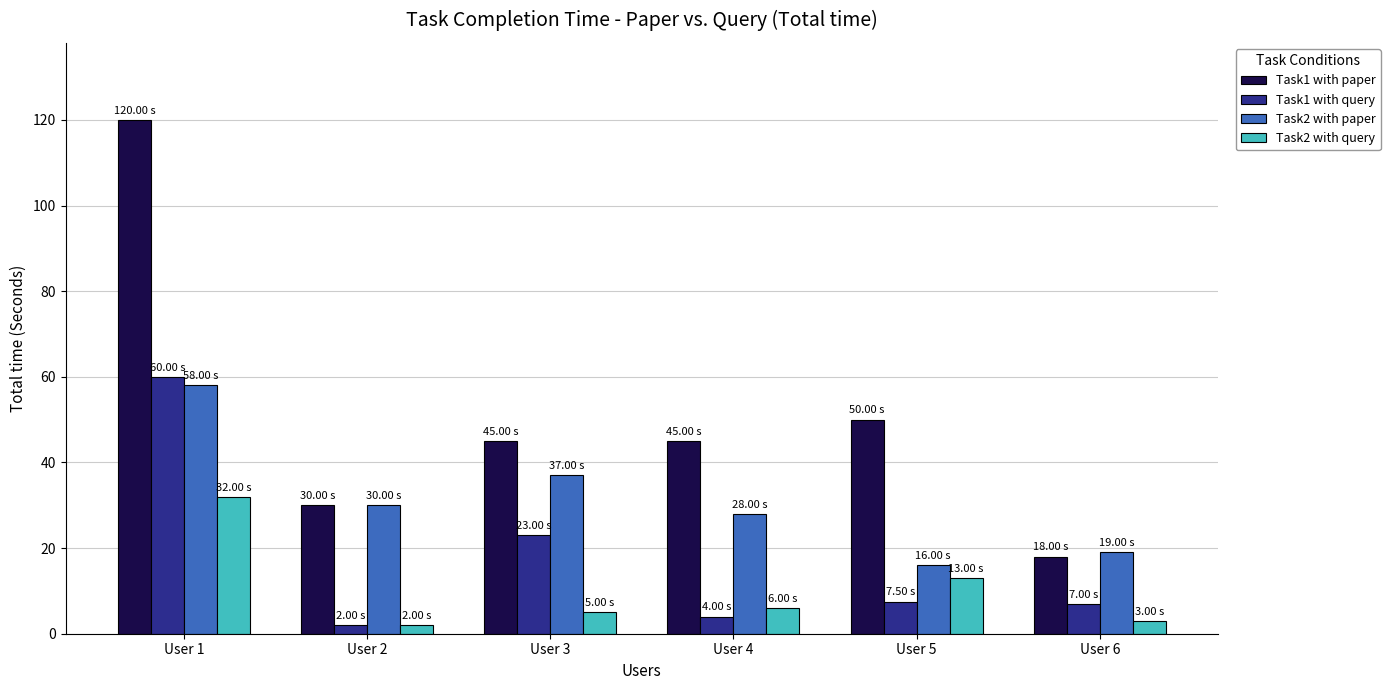

Rank the series at User 3 from lowest to highest value.

Task2 with query, Task1 with query, Task2 with paper, Task1 with paper